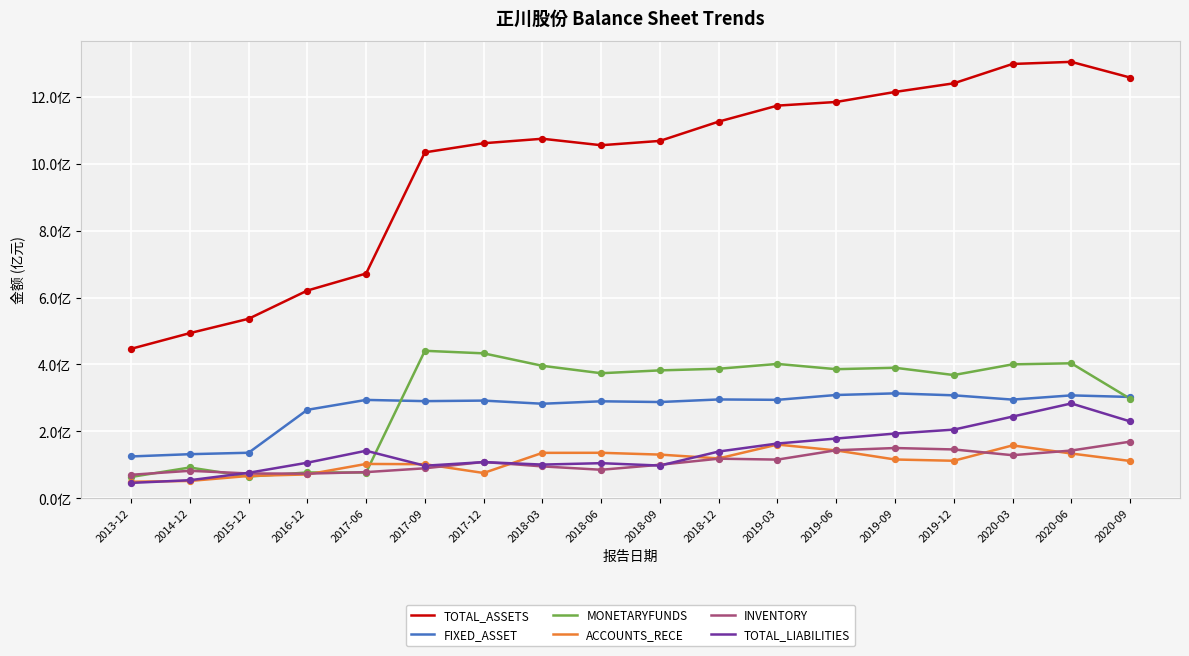

Which series has the largest total across all categories?

TOTAL_ASSETS